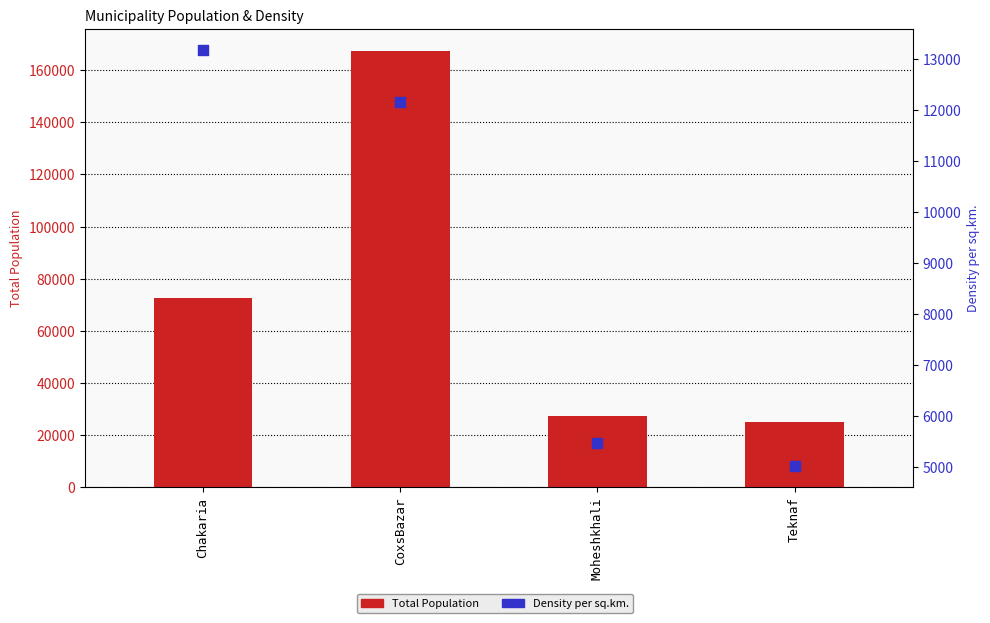

Which series has the largest Y range (max minus min)?

Total Population